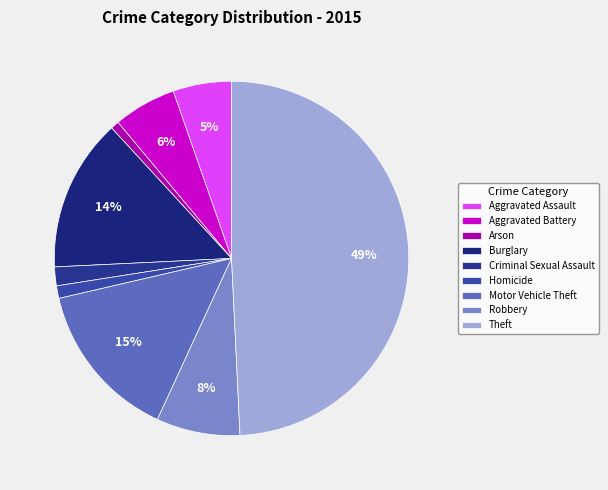

Which has a higher value, Homicide or Motor Vehicle Theft?

Motor Vehicle Theft